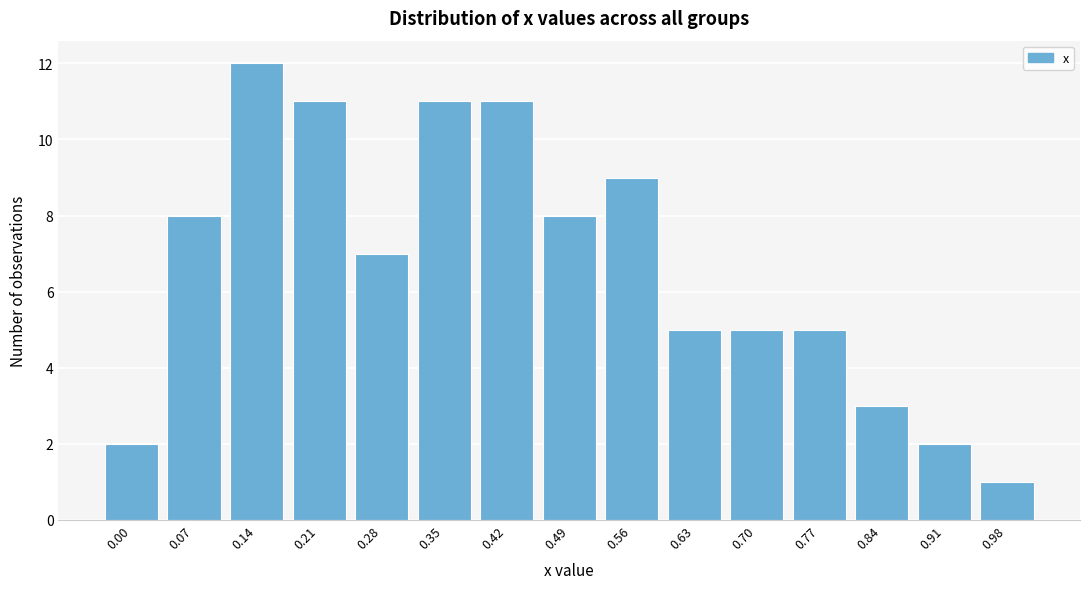

Reading left to right, transcribe all the data shown in this chart.

2	8	12	11	7	11	11	8	9	5	5	5	3	2	1